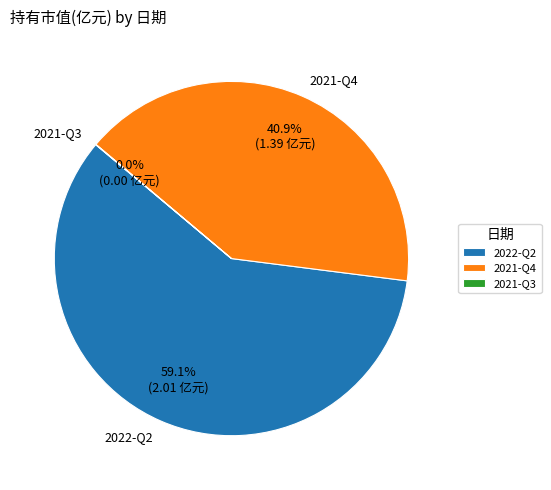

Which category has the biggest portion of the pie?

2022-Q2